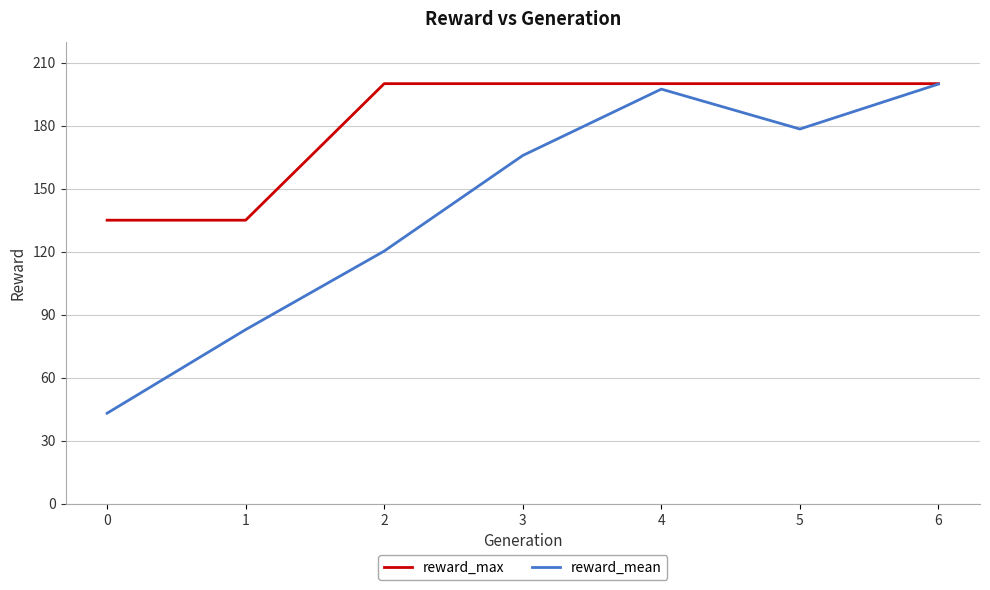

At how many categories does at least one series exceed 104?

7